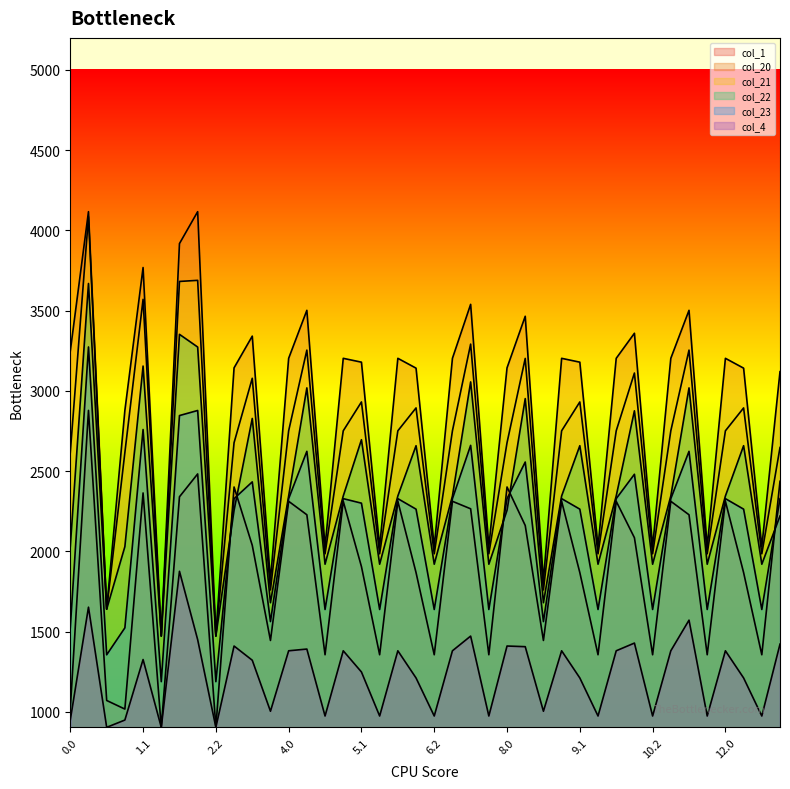

What is the spread (max minus min) of values at 3.2?

814.7